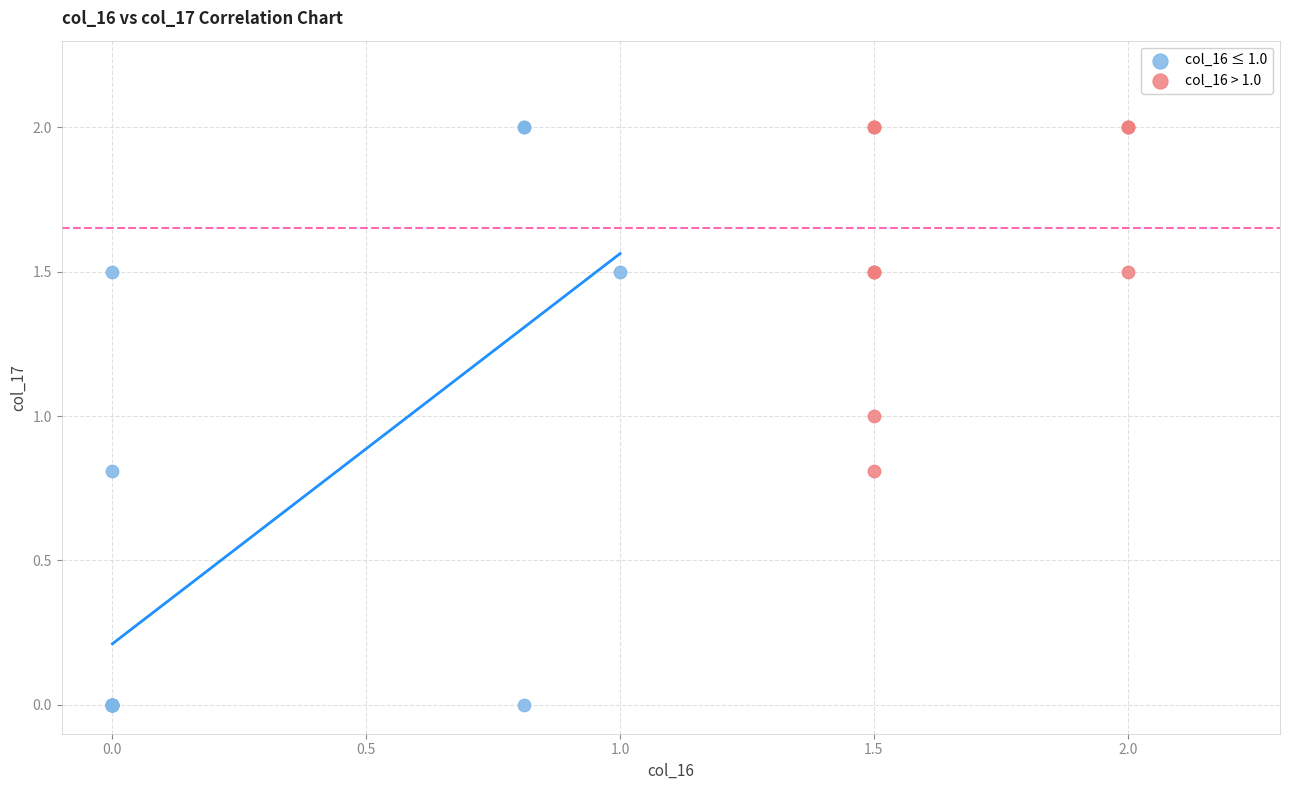

Which series has the largest Y range (max minus min)?

col_16 ≤ 1.0